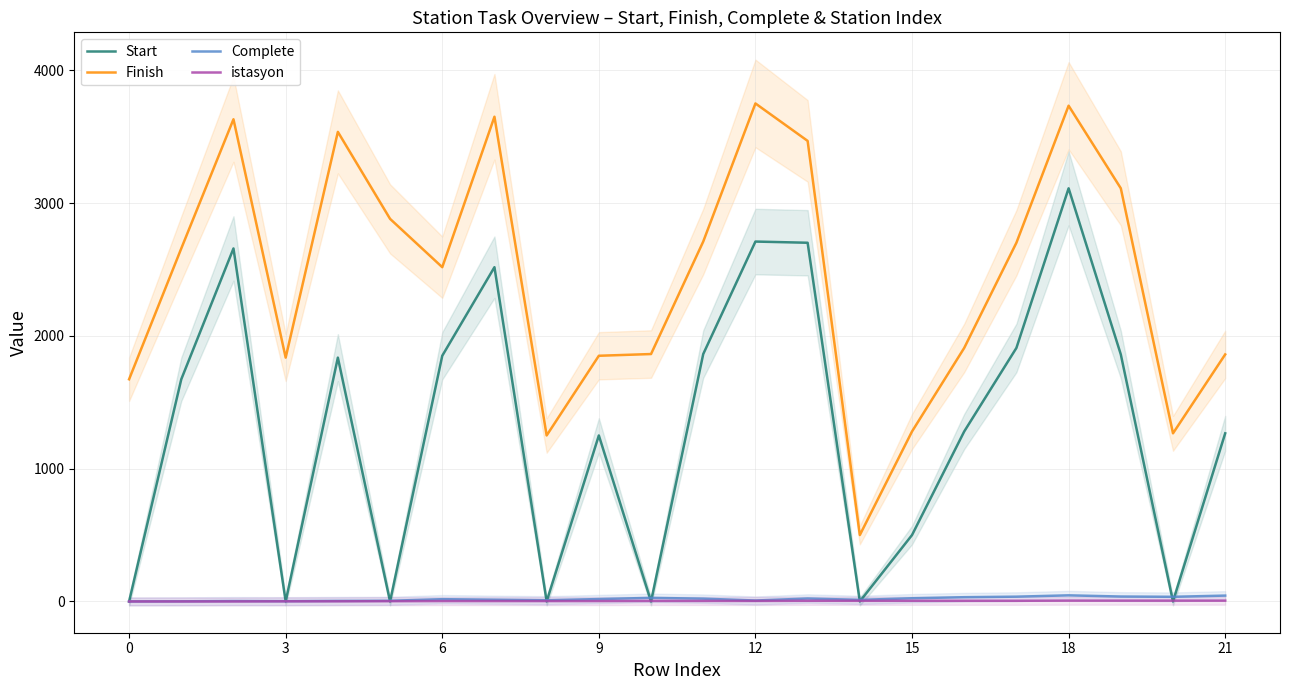

Where does the Complete series first go above 18?

10